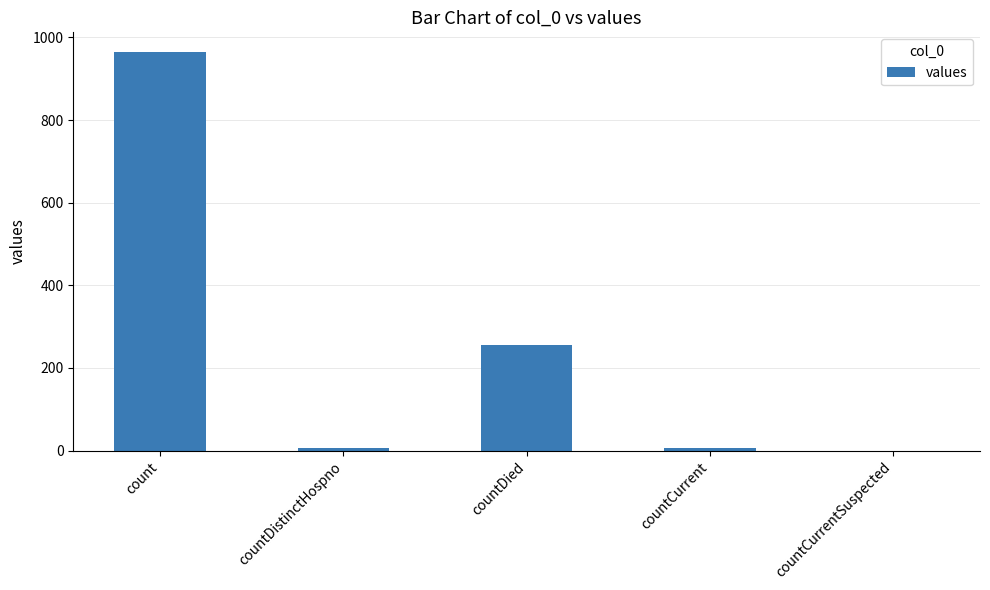

The chart shows a value of 6 at countCurrent. True or false?

True